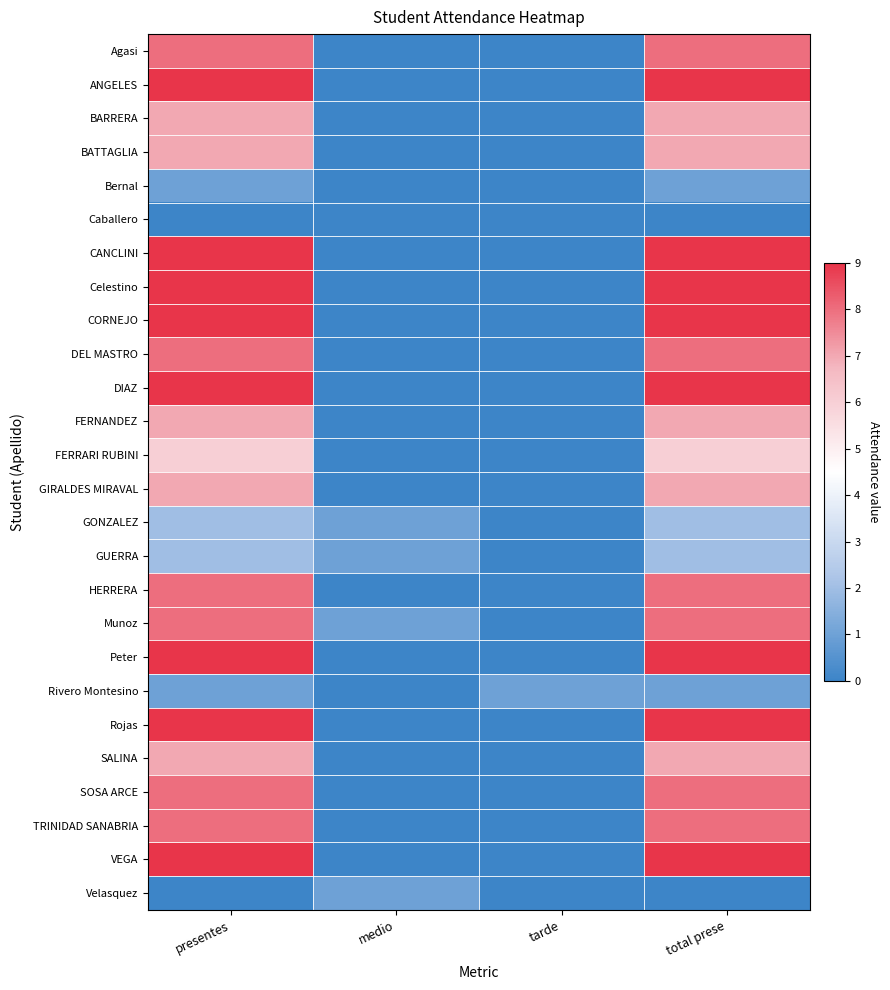

Which label corresponds to the largest value in the chart?

presentes